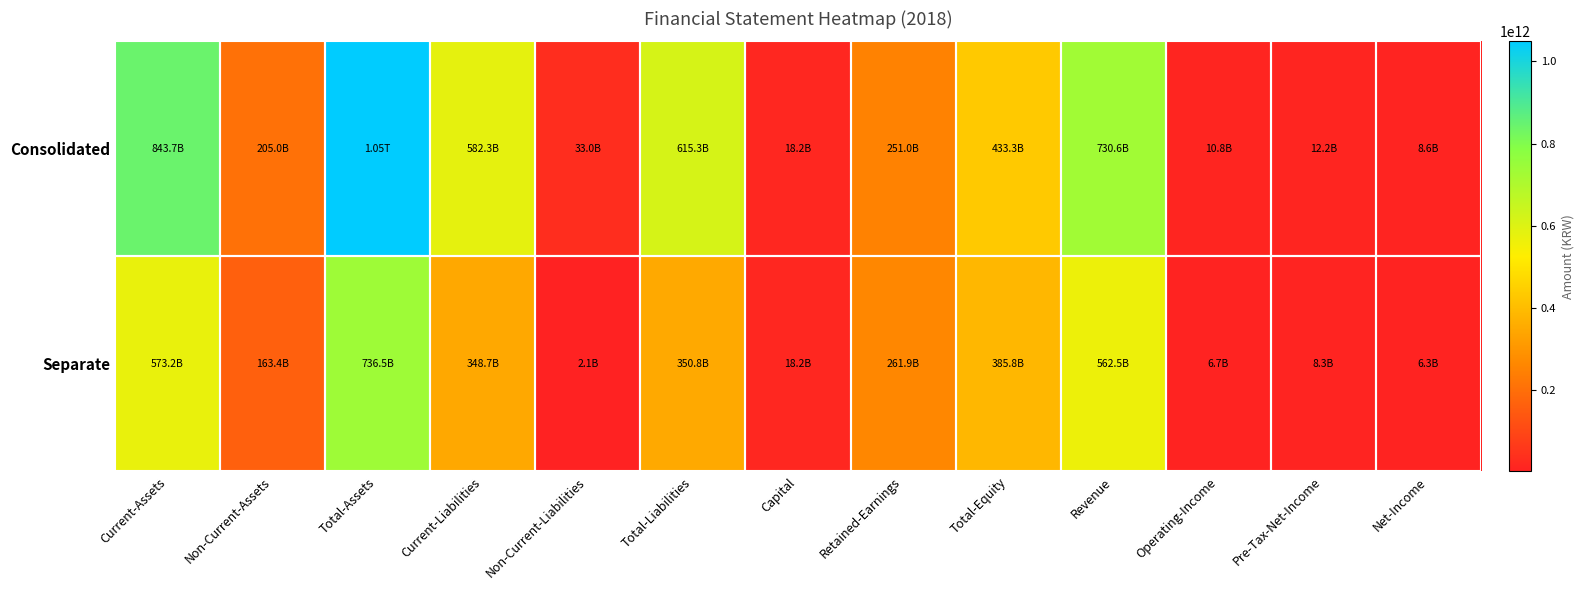

What is the maximum value shown in the chart?

1048617616121